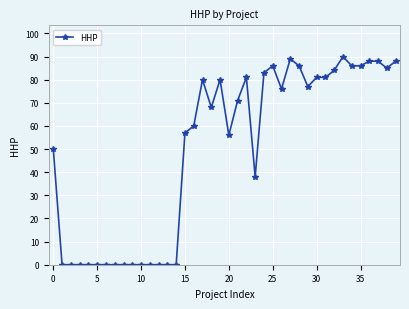

Count the number of data series in this chart.

1